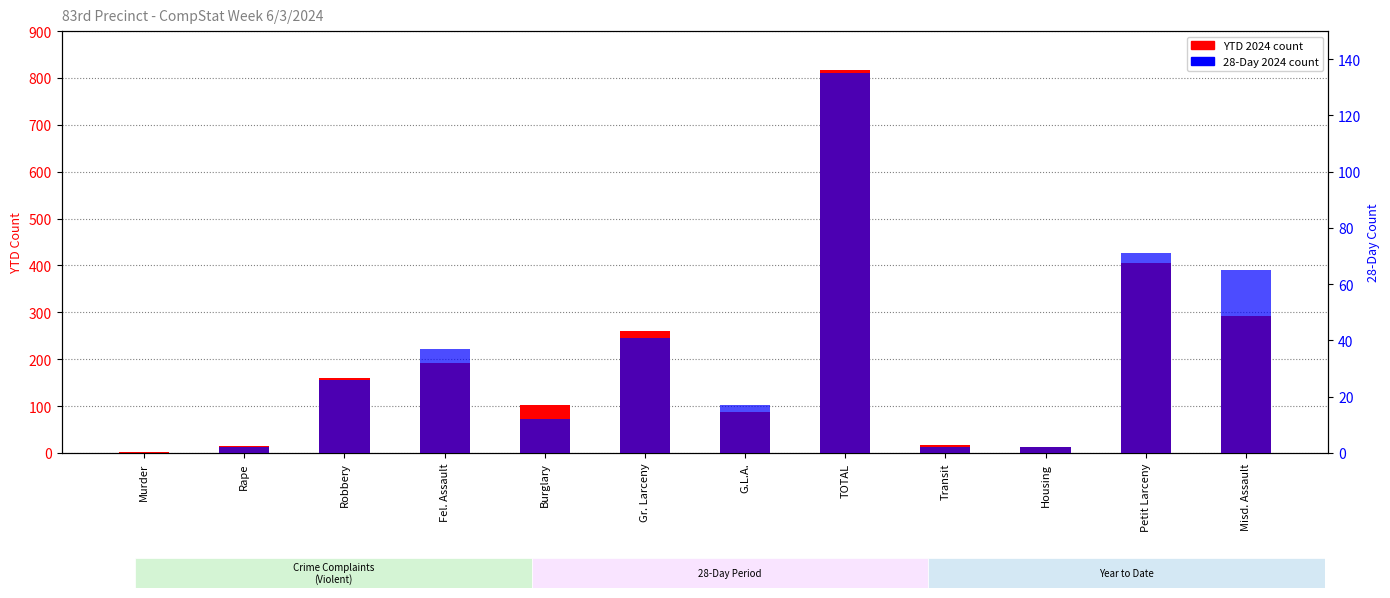

Which has a higher value, Fel. Assault or Gr. Larceny?

Gr. Larceny